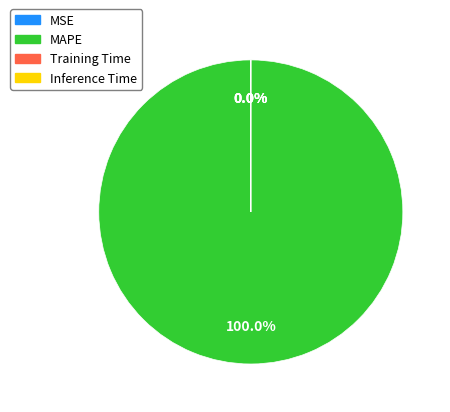

Does any single category account for the majority?

Yes